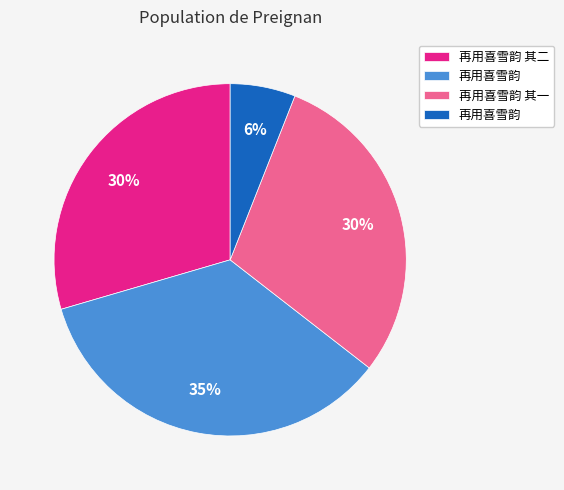

Does any single category account for the majority?

No